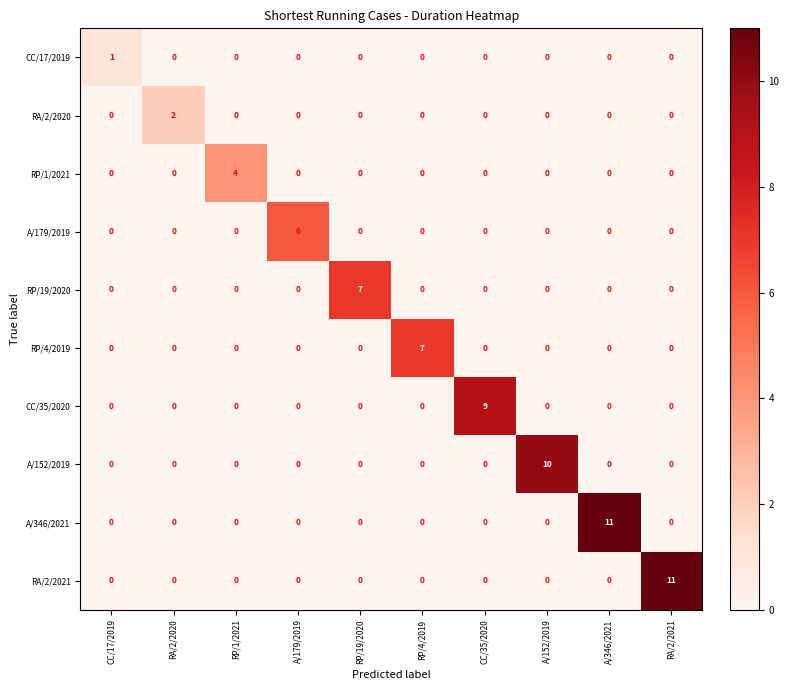

The value of RP/19/2020 at RP/1/2021 is 0. True or false?

True